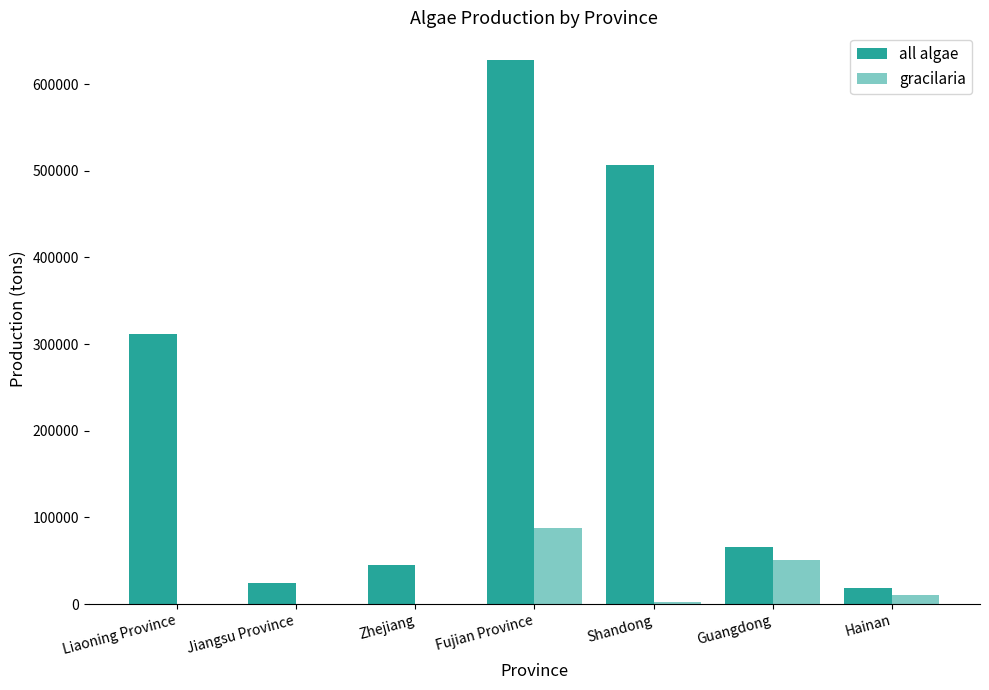

Is it true that gracilaria equals 87616 at Fujian Province?

True